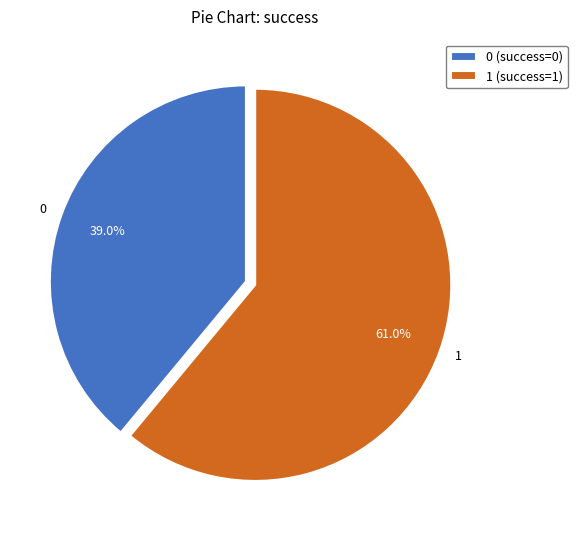

The 1 slice represents 61% of the pie. True or false?

True